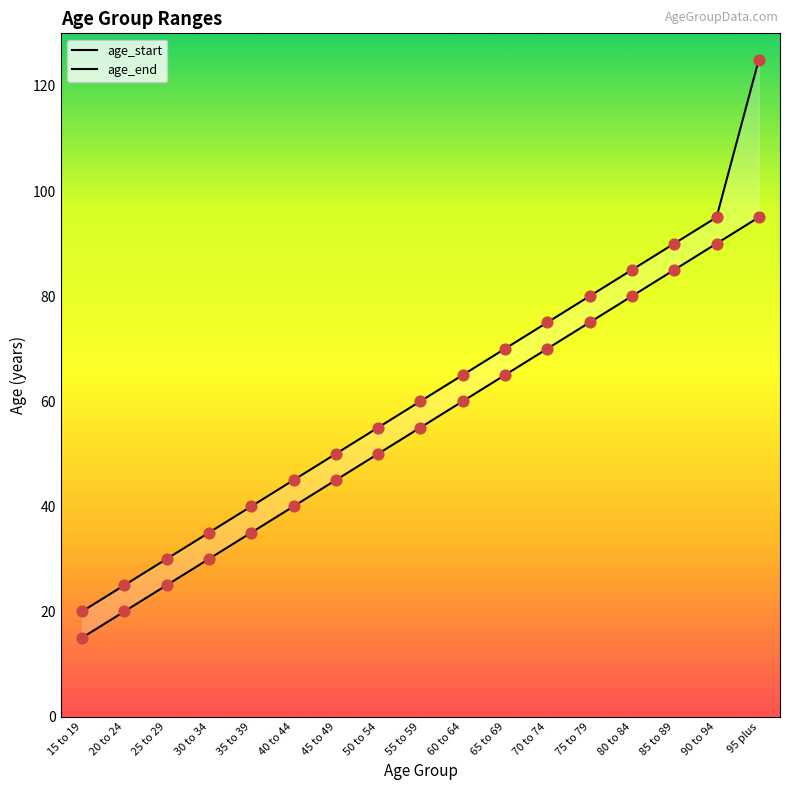

Which series has the widest spread of Y values?

age_end